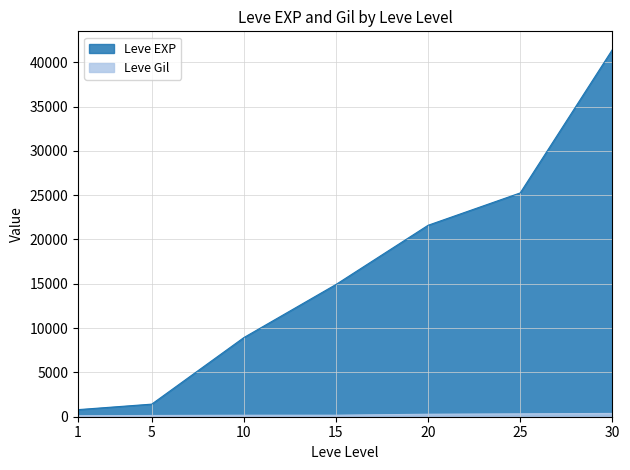

List the series in order of their peak value, lowest first.

Leve Gil, Leve EXP